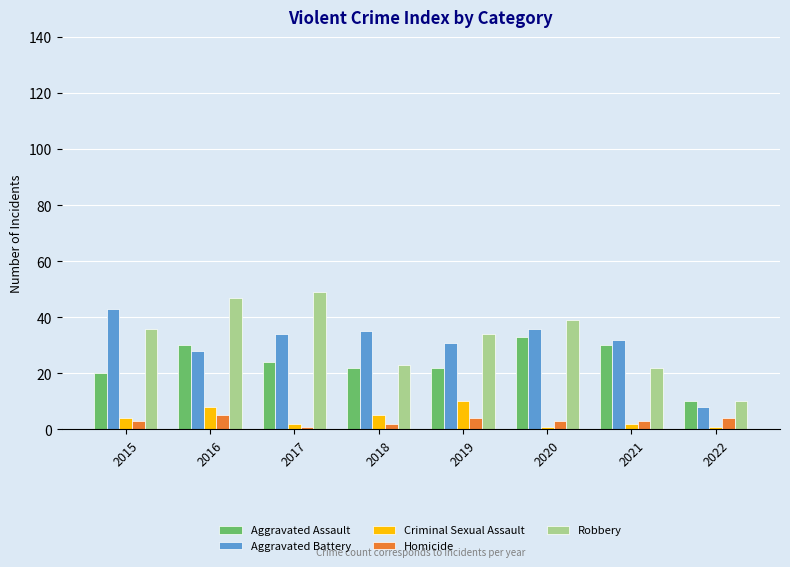

Reading left to right, transcribe all the data shown in this chart.

Aggravated Assault: 2015=20	2016=30	2017=24	2018=22	2019=22	2020=33	2021=30	2022=10
Aggravated Battery: 2015=43	2016=28	2017=34	2018=35	2019=31	2020=36	2021=32	2022=8
Criminal Sexual Assault: 2015=4	2016=8	2017=2	2018=5	2019=10	2020=1	2021=2	2022=1
Homicide: 2015=3	2016=5	2017=1	2018=2	2019=4	2020=3	2021=3	2022=4
Robbery: 2015=36	2016=47	2017=49	2018=23	2019=34	2020=39	2021=22	2022=10